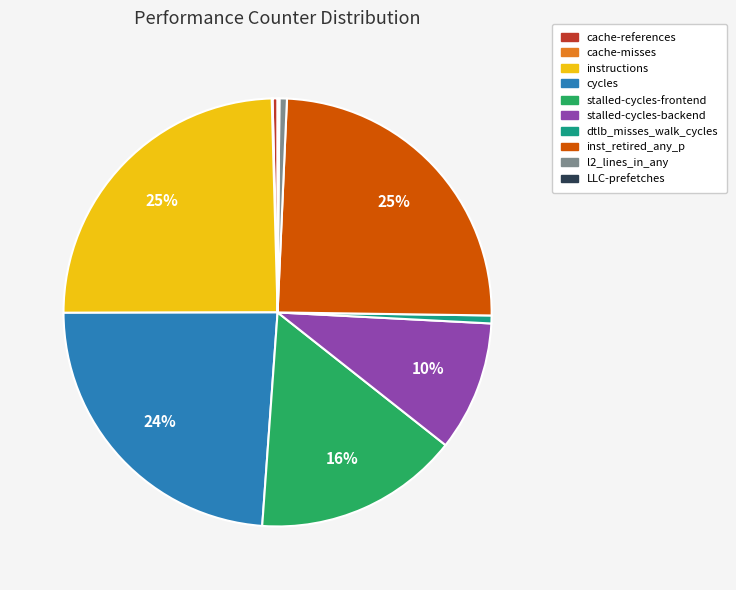

To the nearest percent, what percentage of the pie is stalled-cycles-backend?

10%